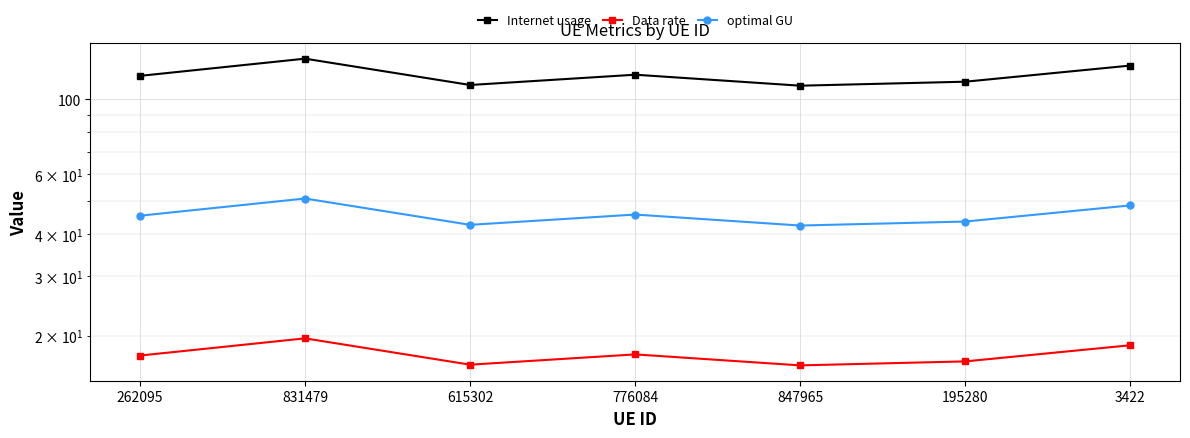

What is the value of the optimal GU point at the 2nd from the left?

50.9